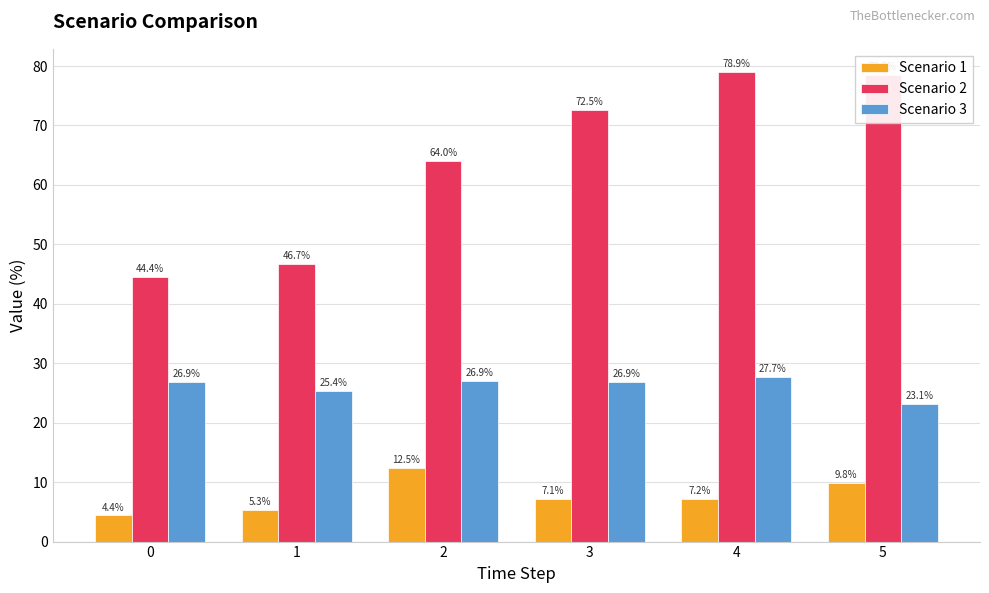

Reading left to right, transcribe all the data shown in this chart.

Scenario 1: 0=4.4	1=5.3	2=12.5	3=7.1	4=7.2	5=9.8
Scenario 2: 0=44.4	1=46.7	2=64.0	3=72.5	4=78.9	5=78.5
Scenario 3: 0=26.9	1=25.4	2=26.9	3=26.9	4=27.7	5=23.1